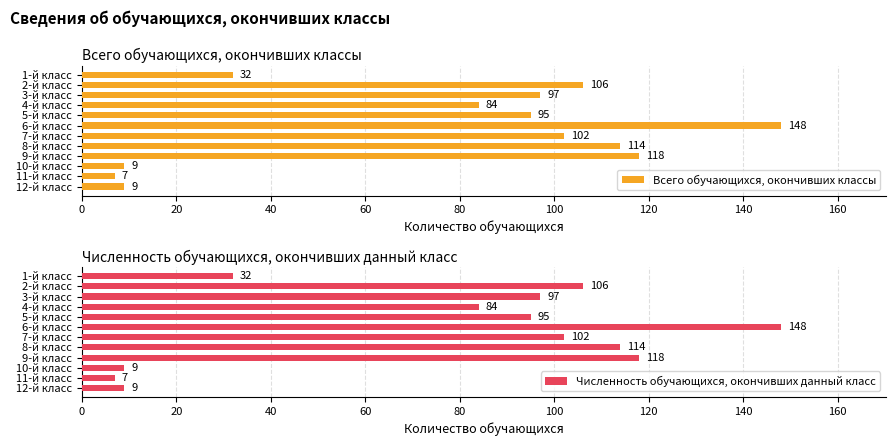

Are the bars horizontal?

Yes